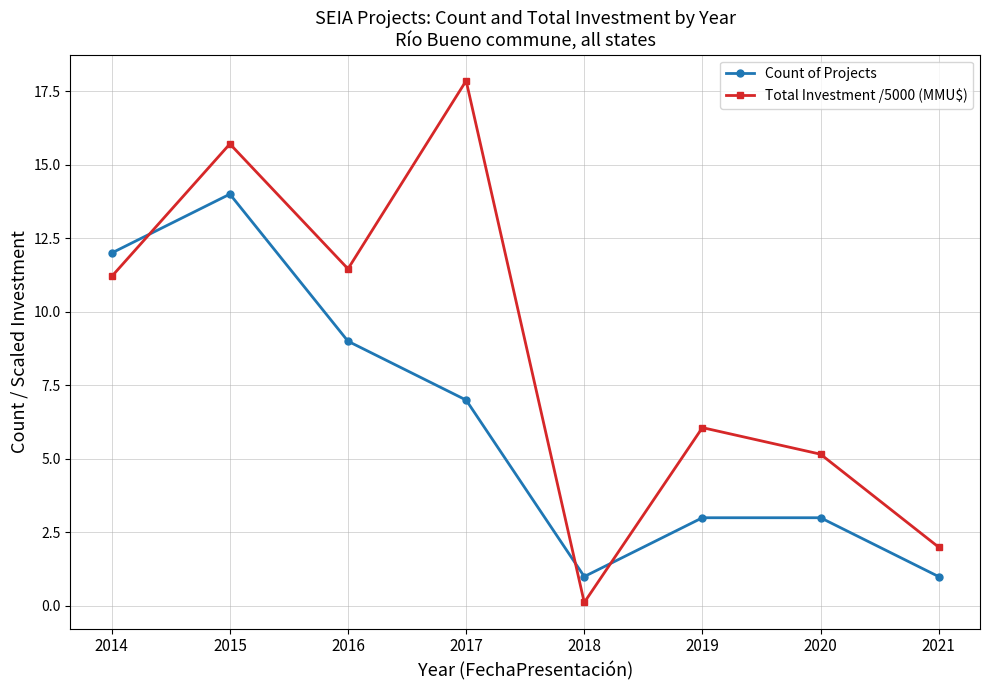

Count the Count of Projects values in the range 3 to 12.

5